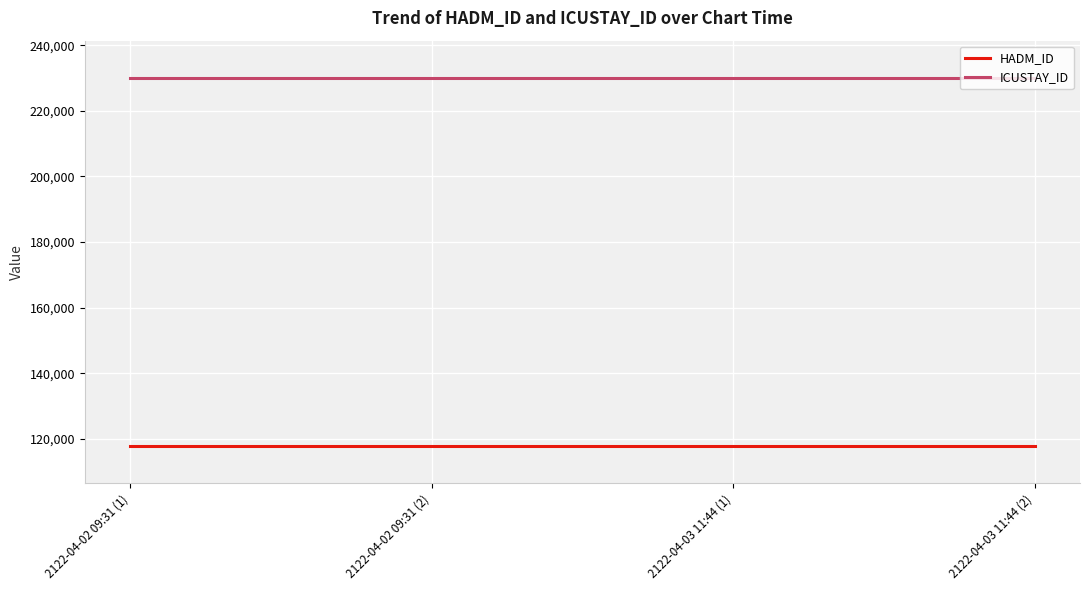

How many lines are shown in the chart?

2